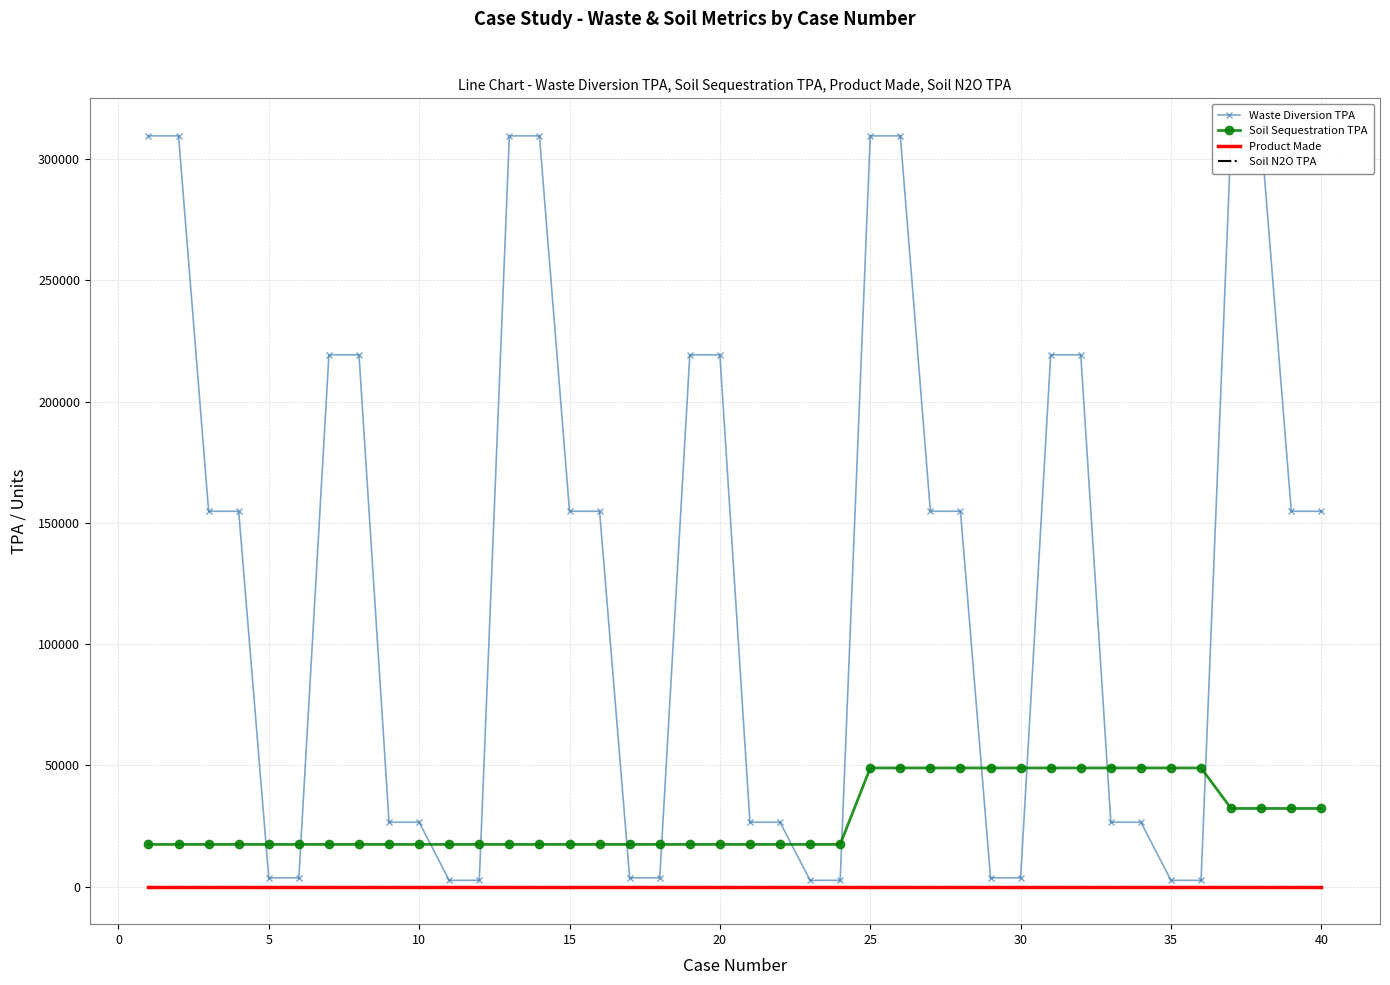

True or false: Soil Sequestration TPA and Product Made intersect in this chart.

False